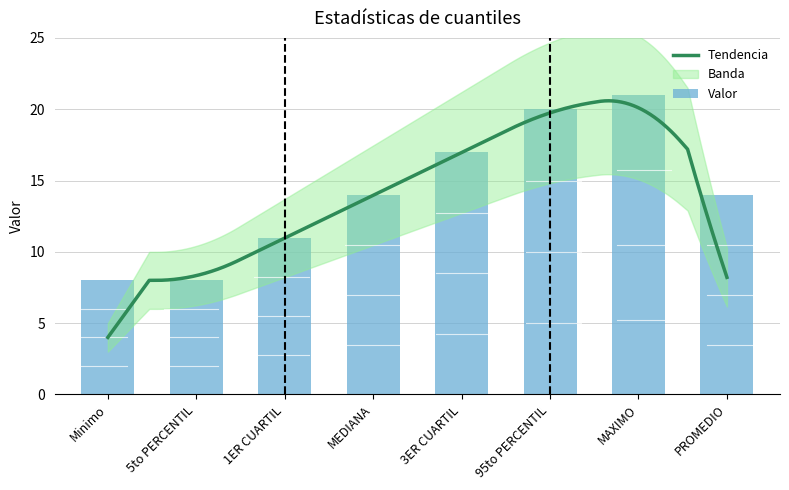

What is the value of the 6th bar from the left?

20.0